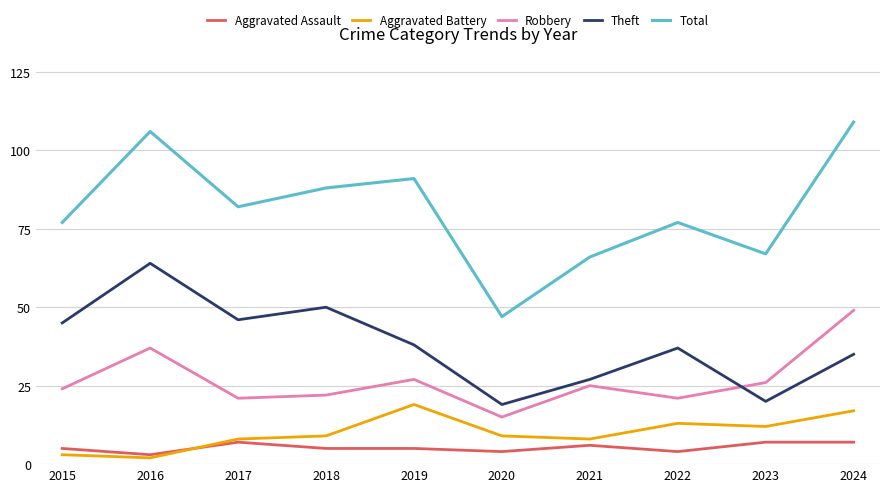

At which label does Robbery reach its minimum?

2020